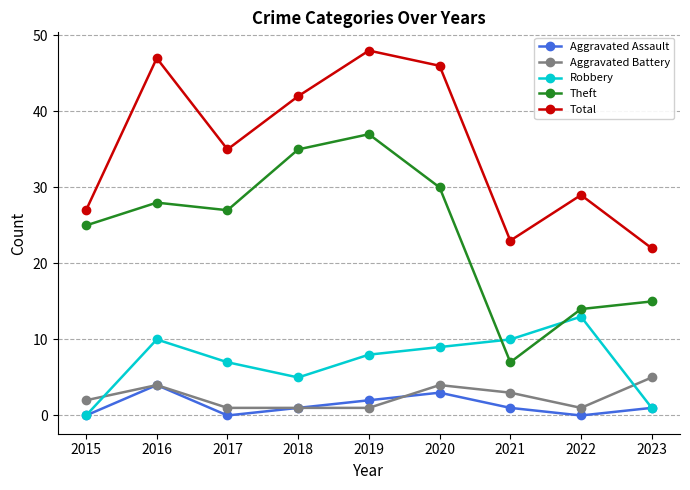

The Aggravated Battery series shows 1 at 2018. True or false?

True